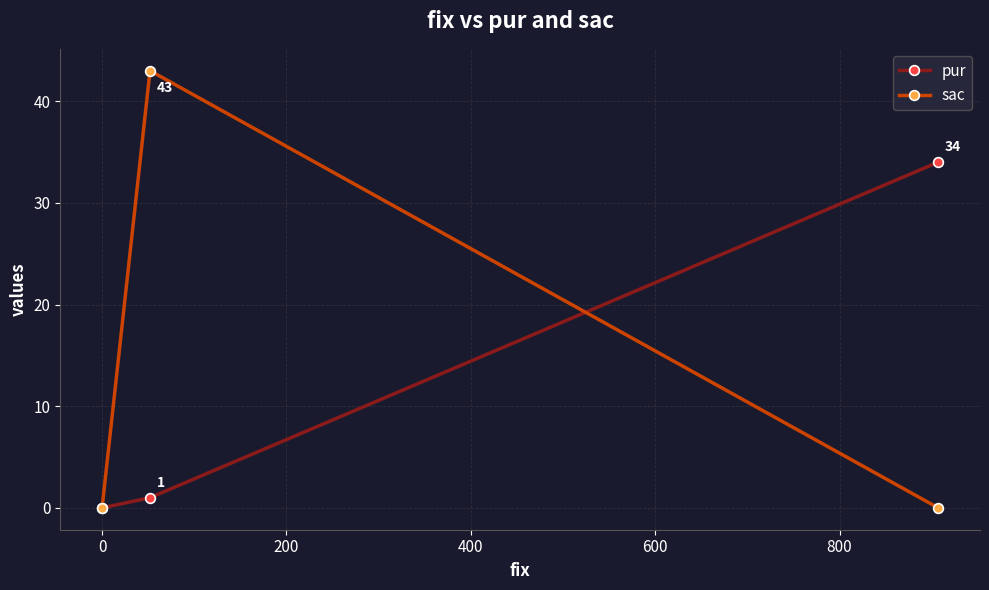

How many lines are shown in the chart?

2